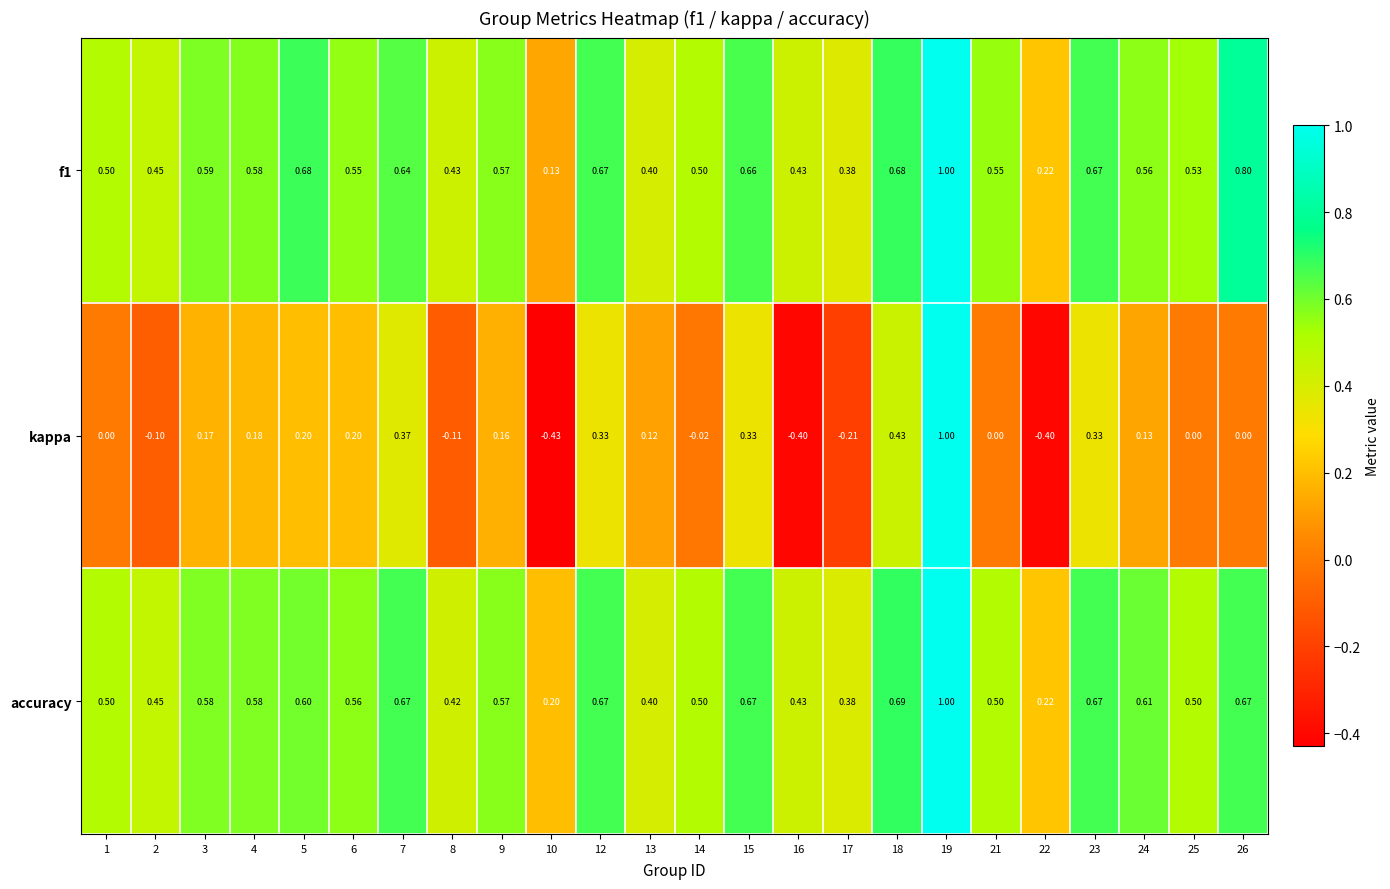

At how many categories does at least one series exceed 0?

24